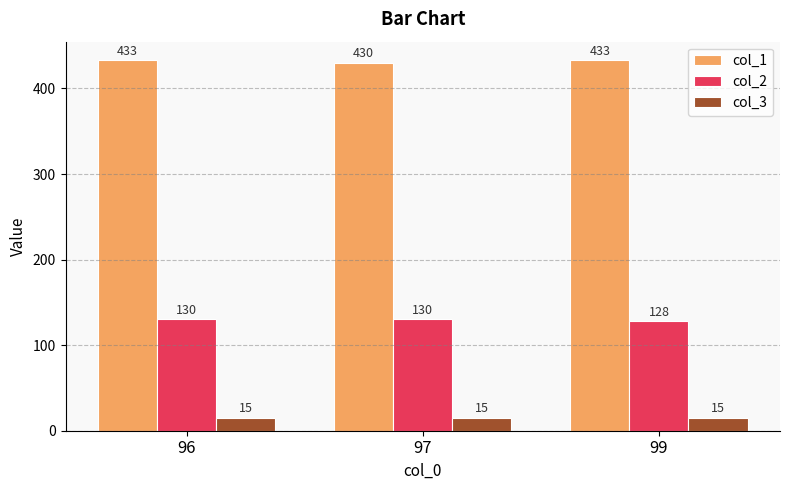

Reading left to right, transcribe all the data shown in this chart.

col_1: 96=433	97=430	99=433
col_2: 96=130	97=130	99=128
col_3: 96=15	97=15	99=15